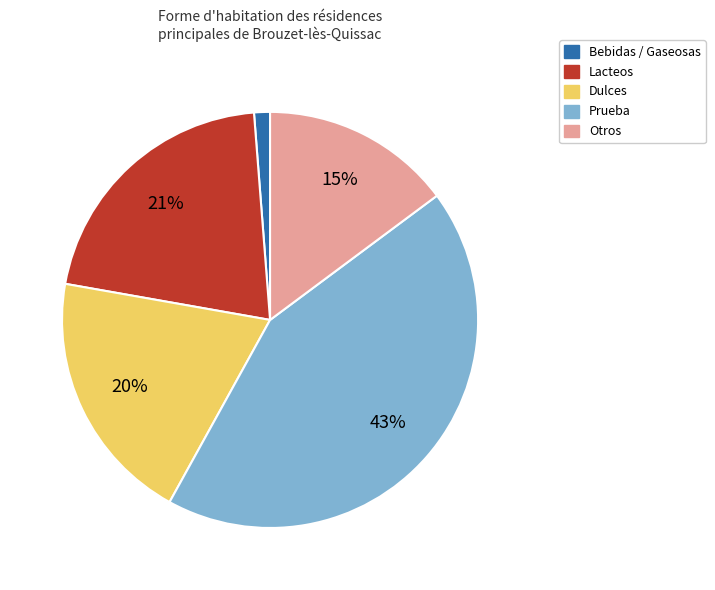

How many slices are in this pie chart?

5